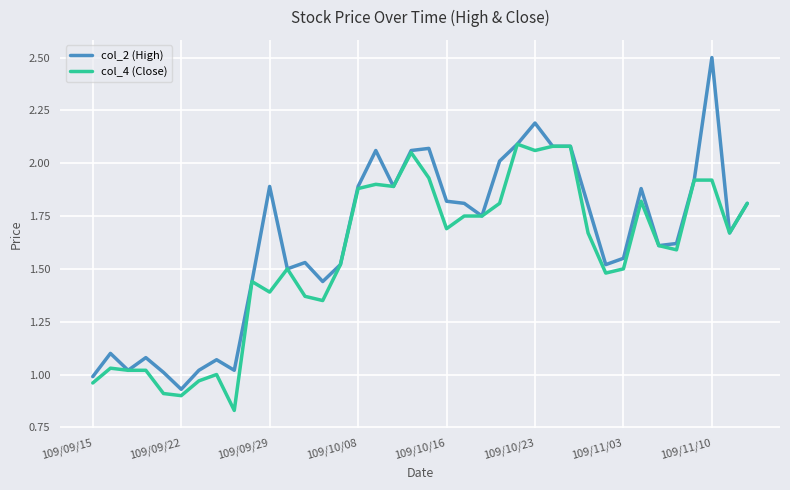

What is the greatest value displayed?

2.5